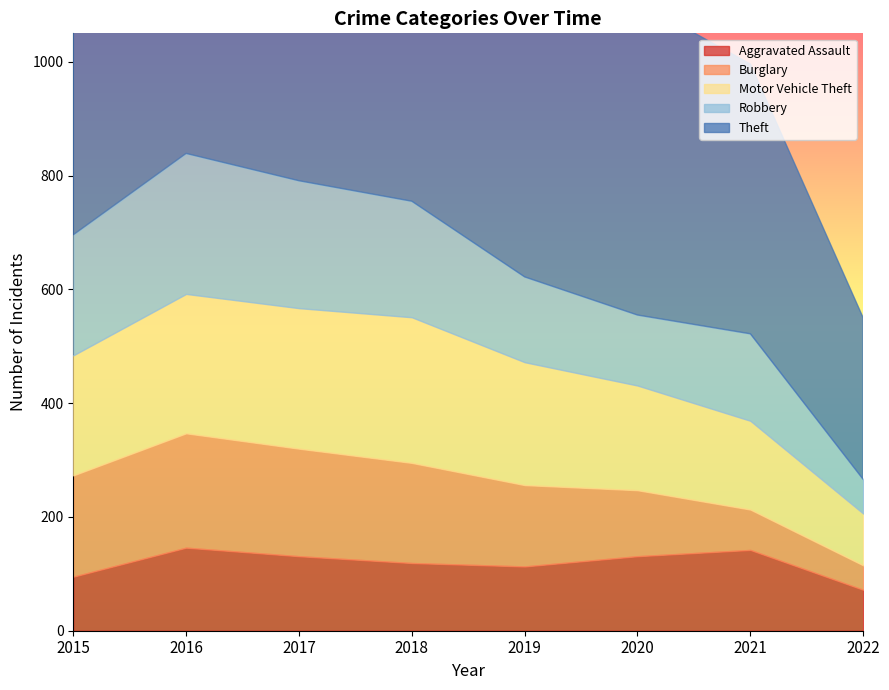

How many data points in Robbery are less than 204?

4